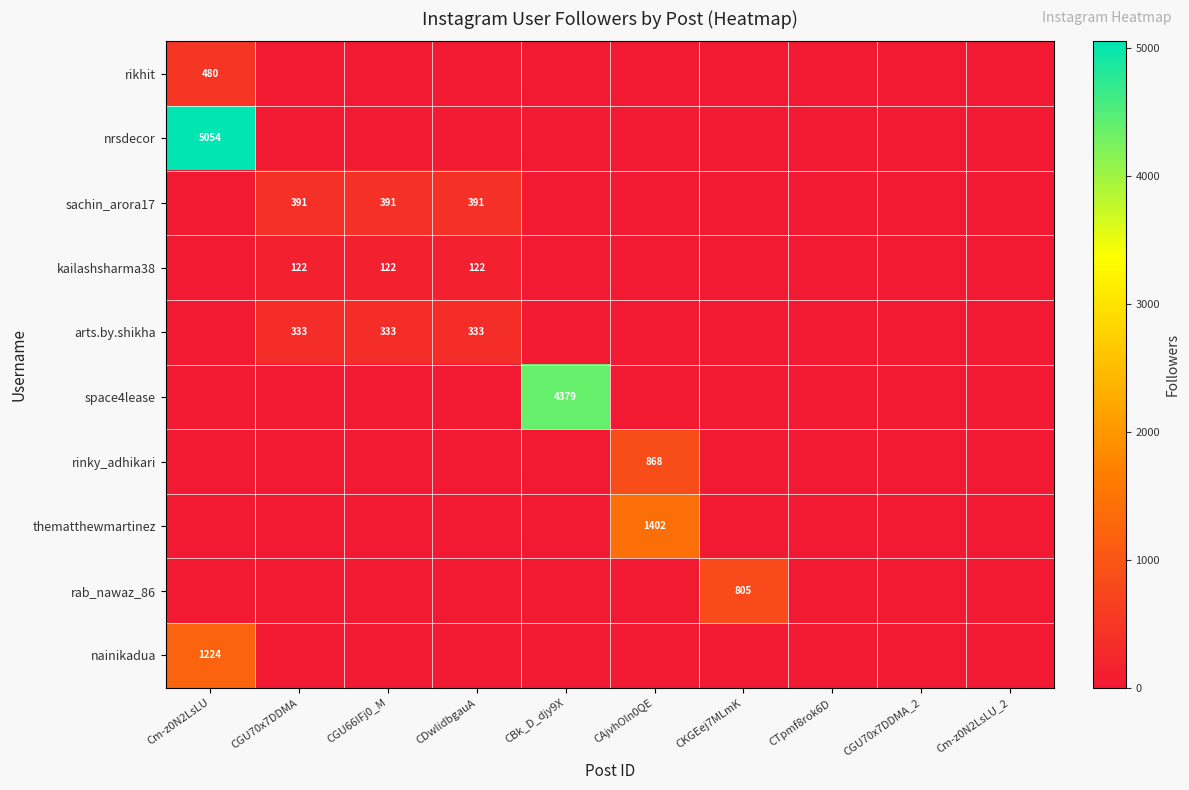

How many values in the kailashsharma38 series exceed 0?

3